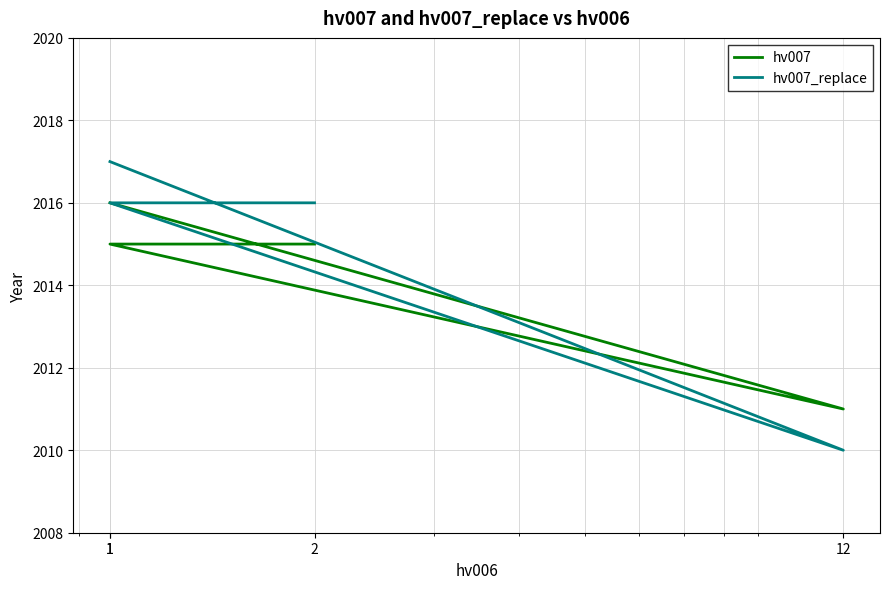

Which category has the highest value in the hv007_replace series?

1